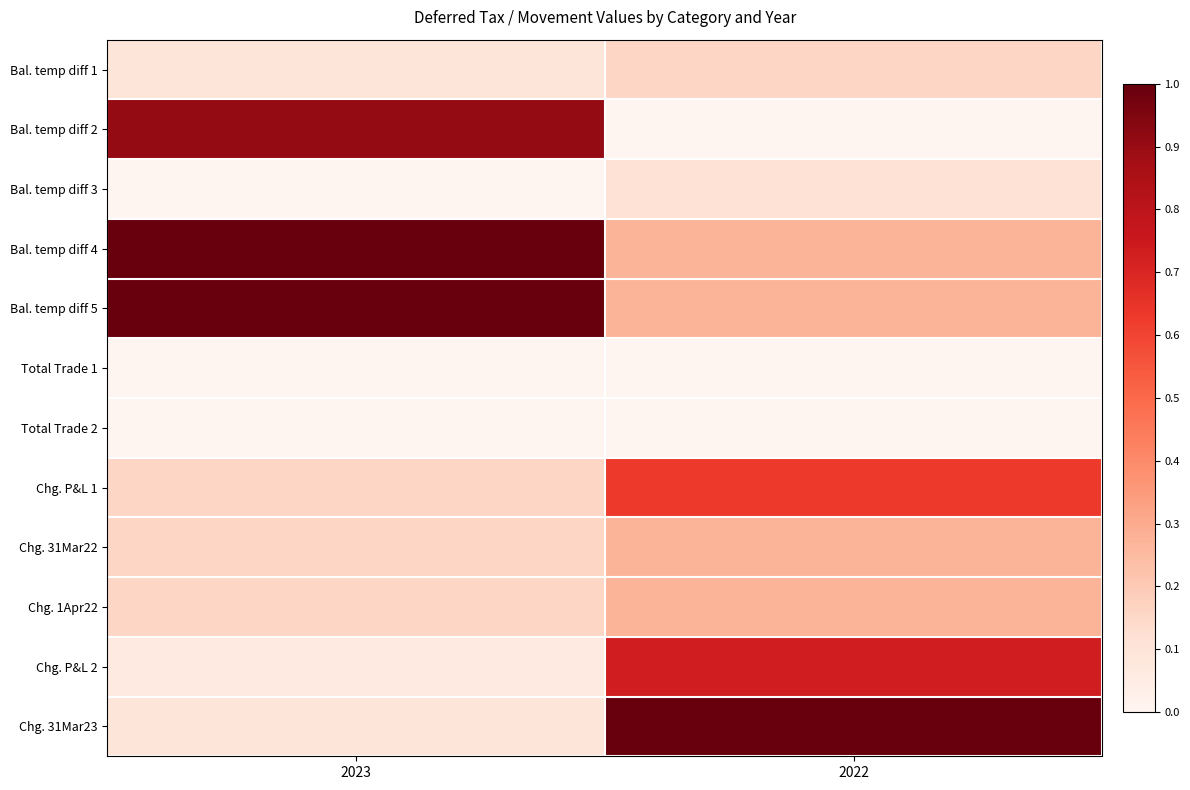

What is the total value across all series at 2023?

3.6